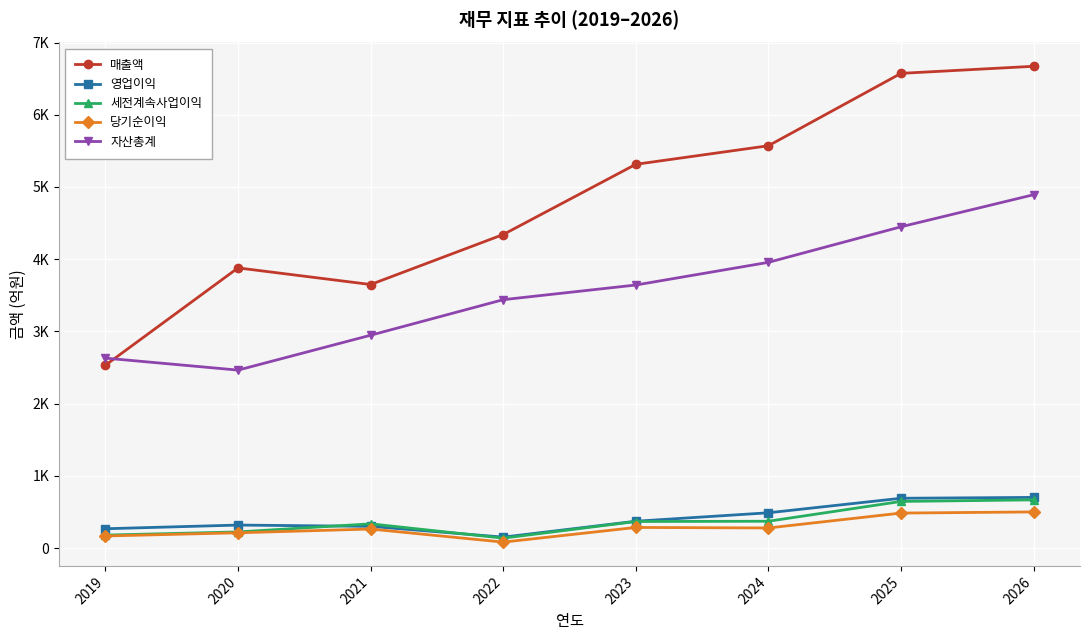

Which has a higher value, 2023 or 2025?

2025